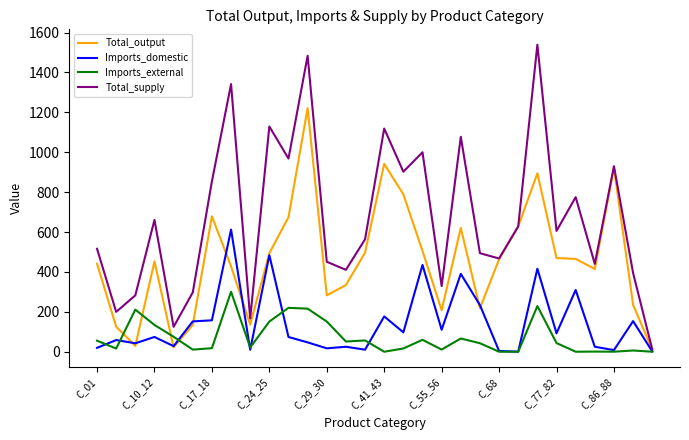

Rank the series by their maximum value, from highest to lowest.

Total_supply, Total_output, Imports_domestic, Imports_external